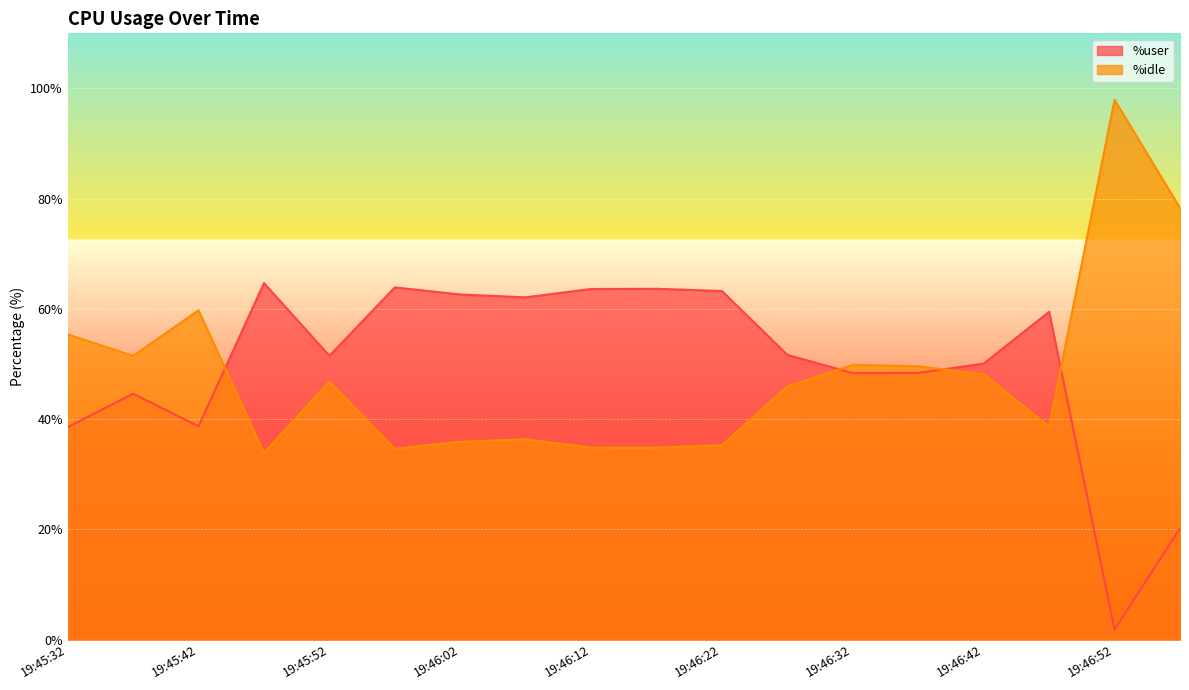

At which category does the chart reach its peak across all series?

19:46:52